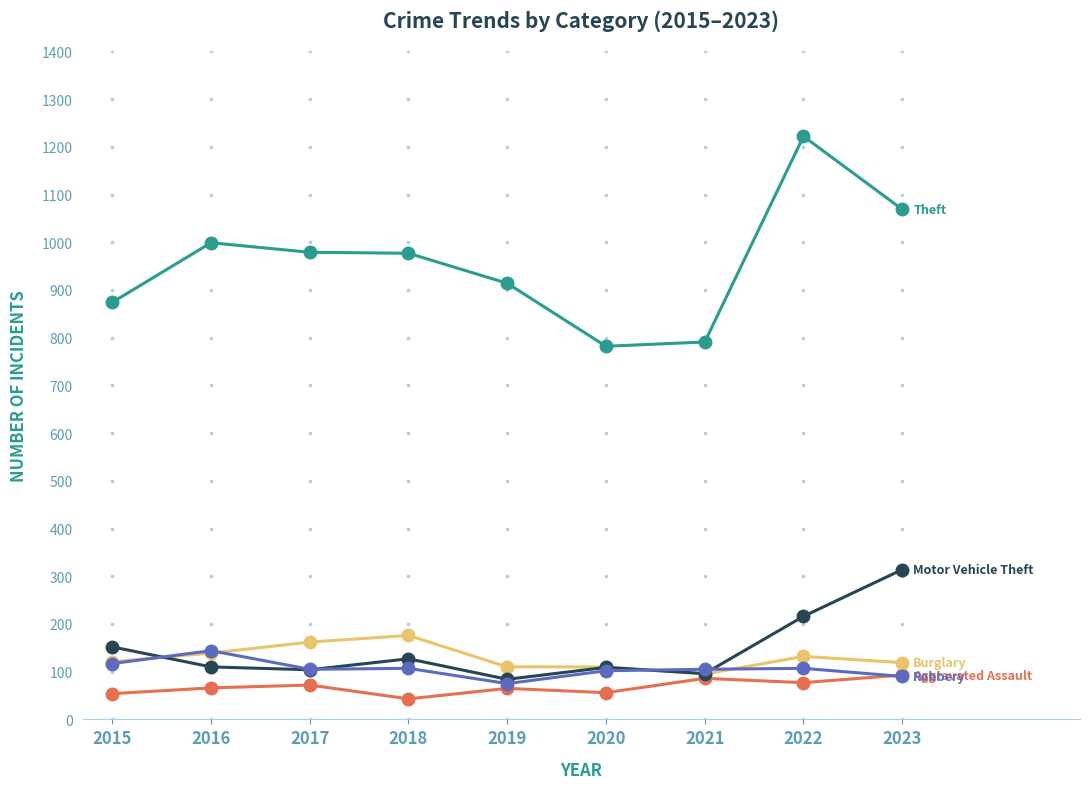

What is the greatest value displayed?

1222